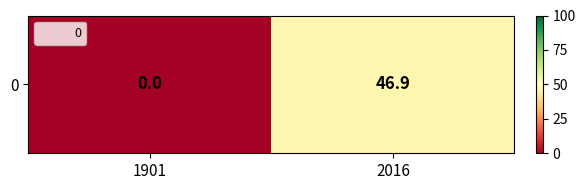

What is the average value?

23.4